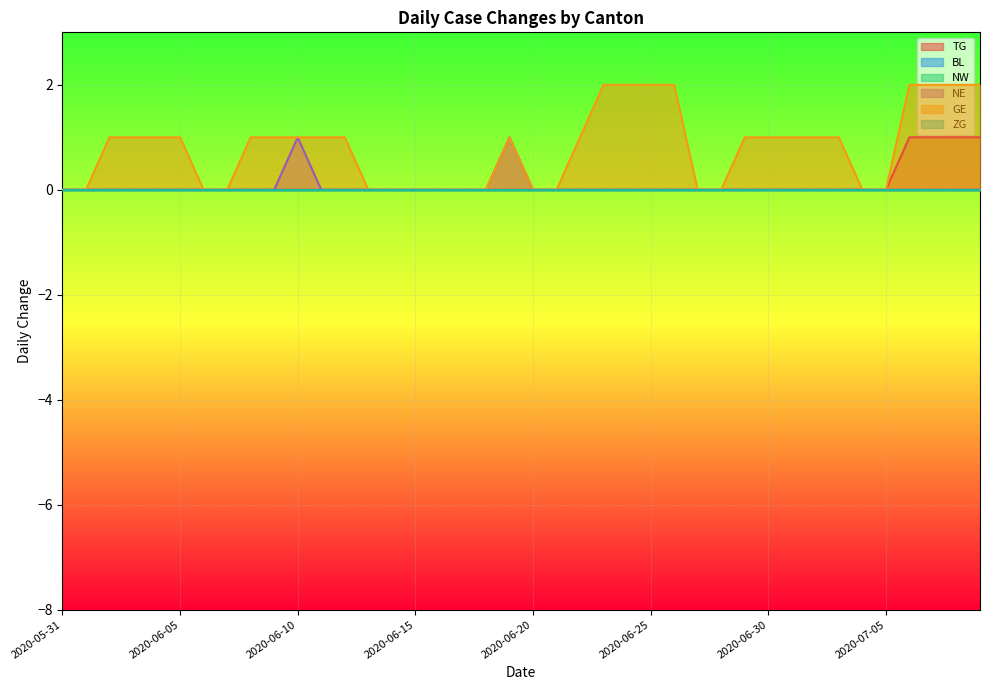

Does the chart display data point markers on the line(s)?

No